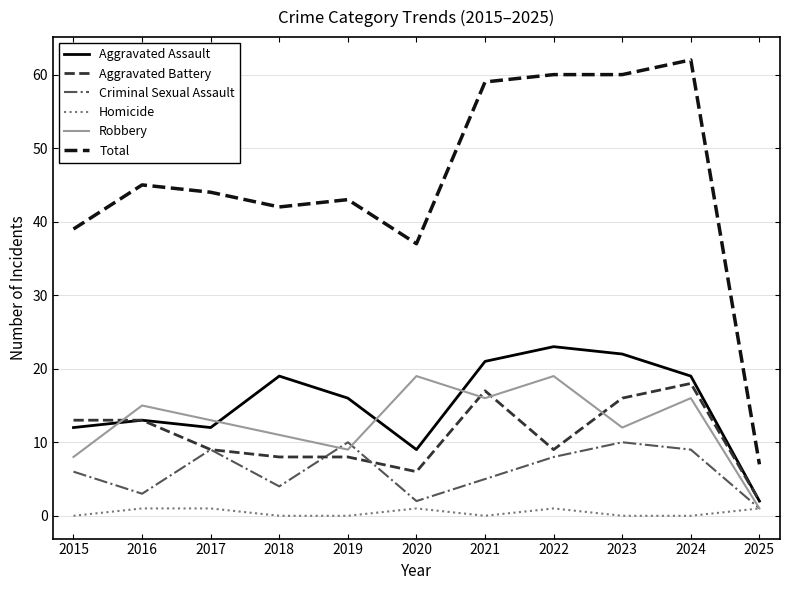

Is it true that Aggravated Battery equals 17 at 2021?

True